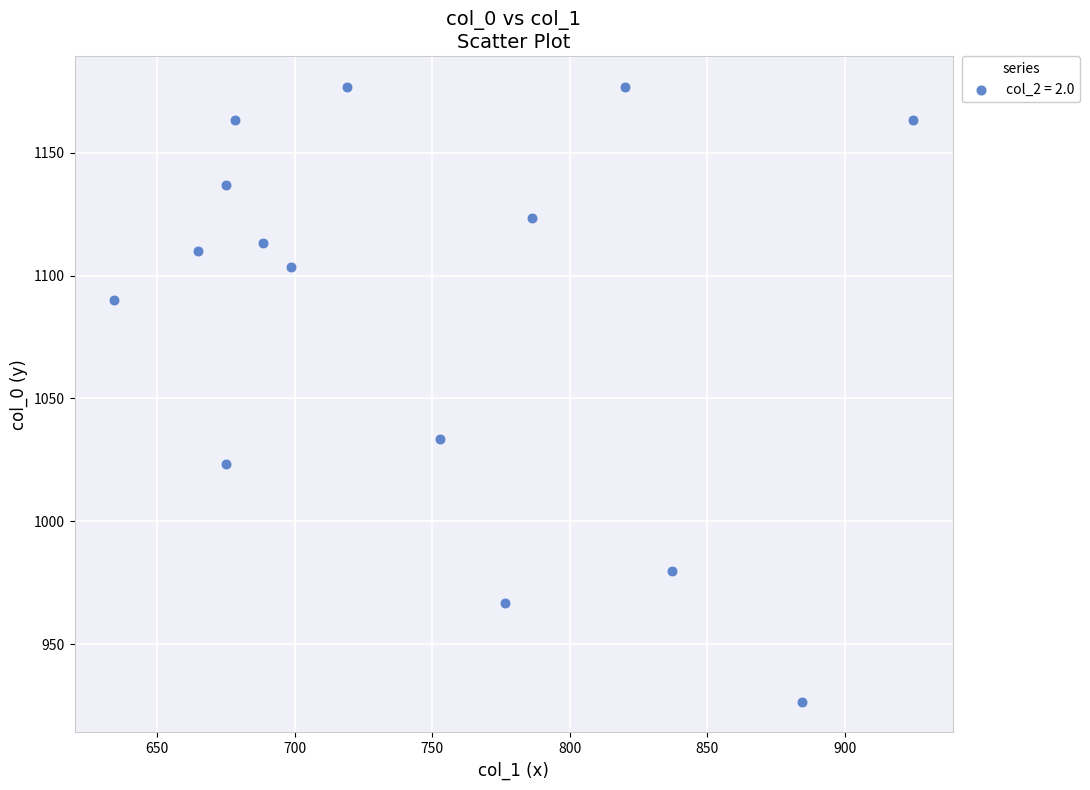

What is the range of Y values (max minus min)?

250.0